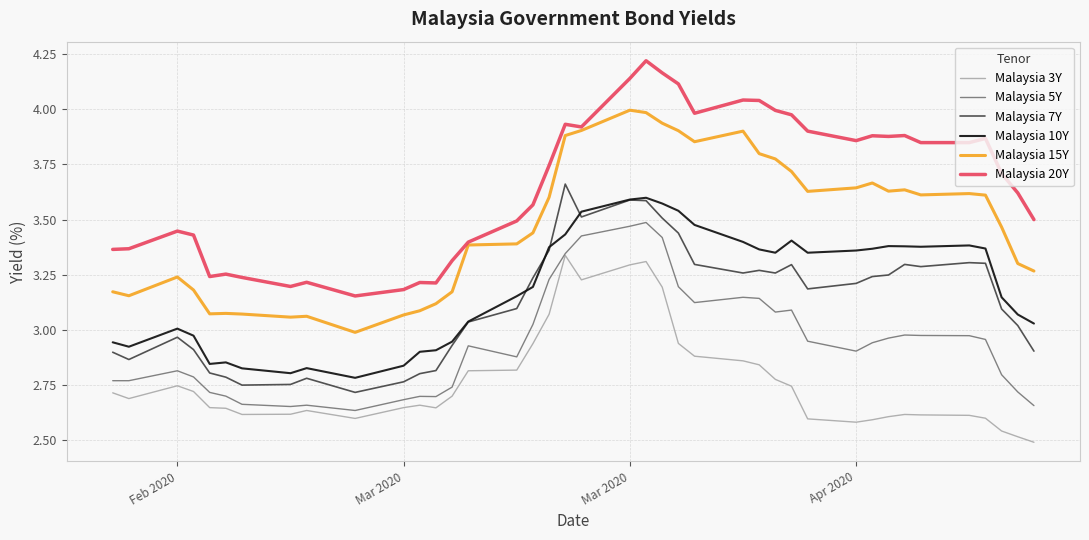

Which series has the largest total across all categories?

Malaysia 20Y